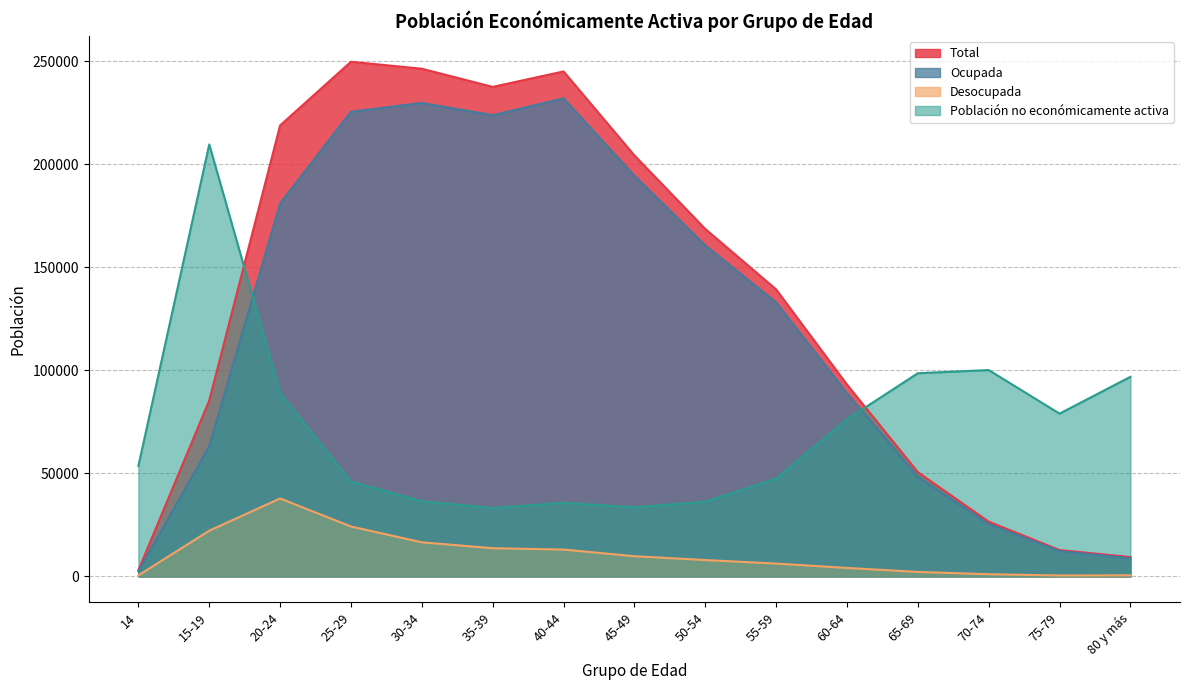

What is the label of the 13th point from the right?

20-24